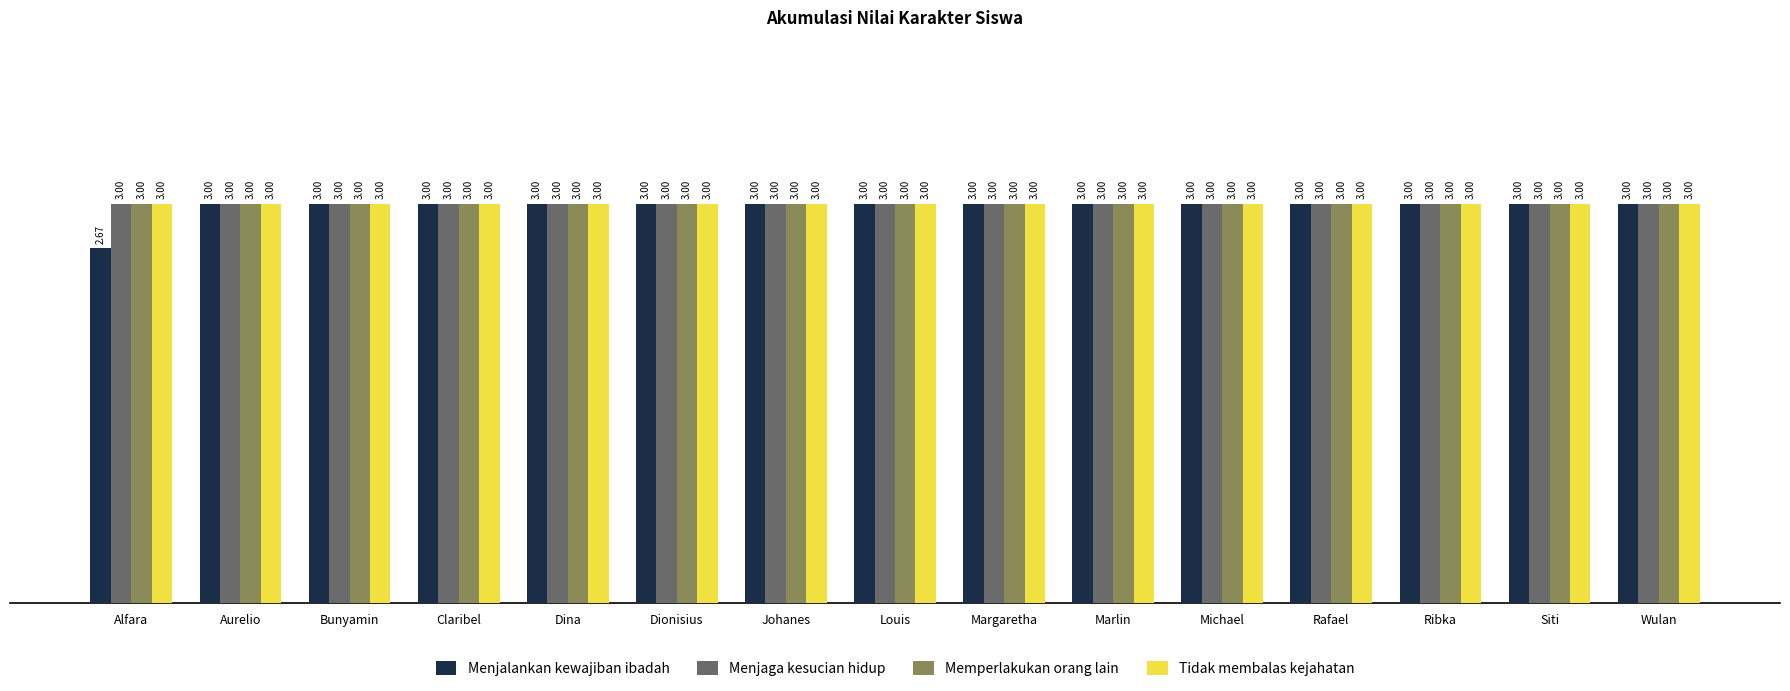

What is the average value of the Tidak membalas kejahatan series?

3.0